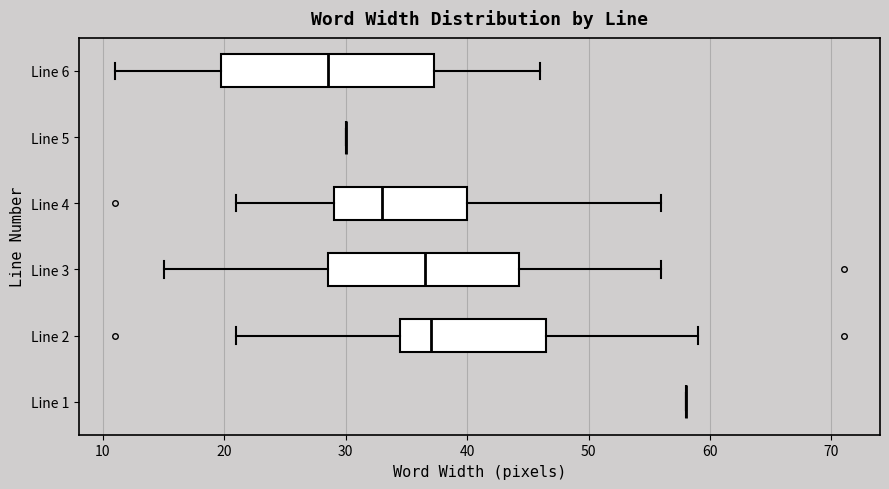

Reading bottom to top, transcribe this box plot: for each box, give where its median line is, the range the box spans, and where its two whiskers end, as read against the x-axis. The values are not printed on the chart, so give them approximately, as read against the axis.

Line 1: box collapsed to a line at 58, whiskers 58 to 58
Line 2: median 37, box 35 to 47, whiskers 21 to 59
Line 3: median 37, box 29 to 44, whiskers 15 to 56
Line 4: median 33, box 29 to 40, whiskers 21 to 56
Line 5: box collapsed to a line at 30, whiskers 30 to 30
Line 6: median 29, box 20 to 37, whiskers 11 to 46